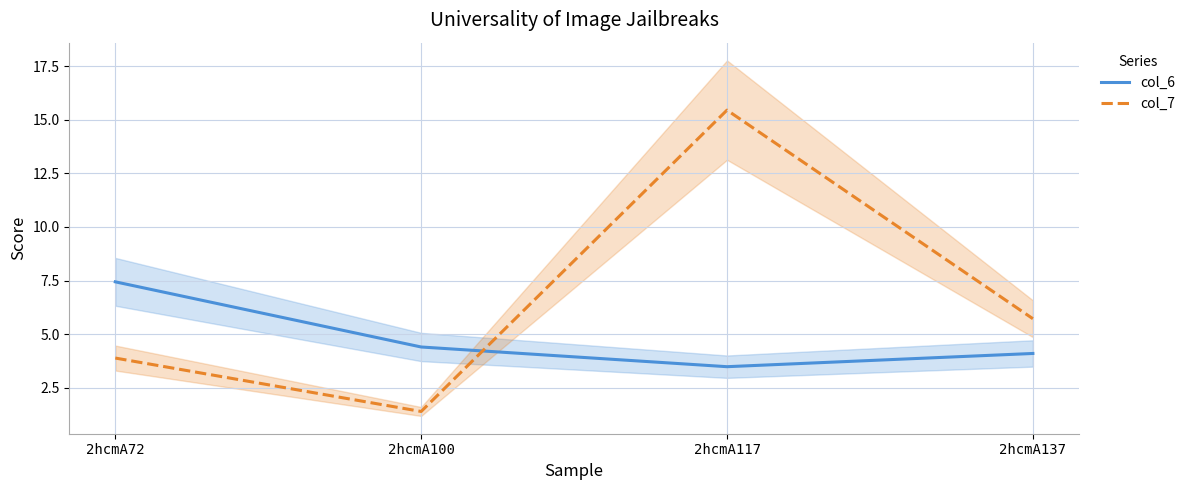

True or false: col_6 has a value of 4.4 at 2hcmA100.

True